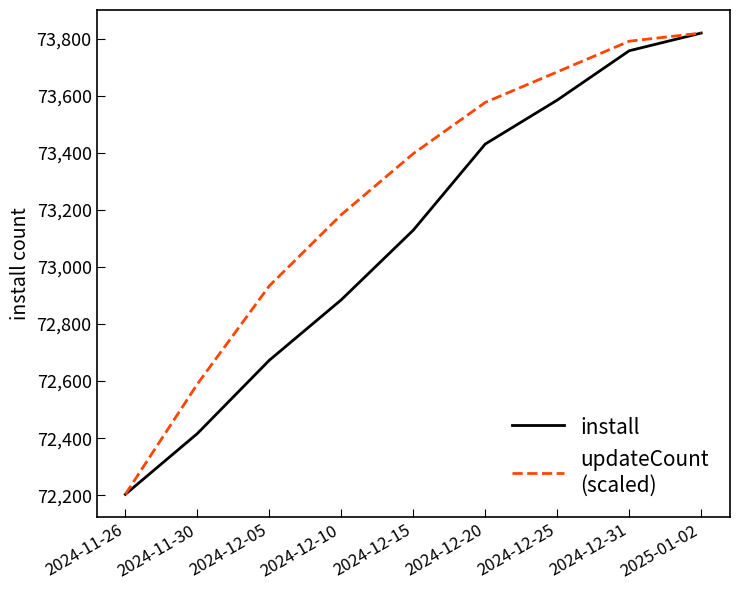

What is the total value across all series at 2024-12-15?

146526.3